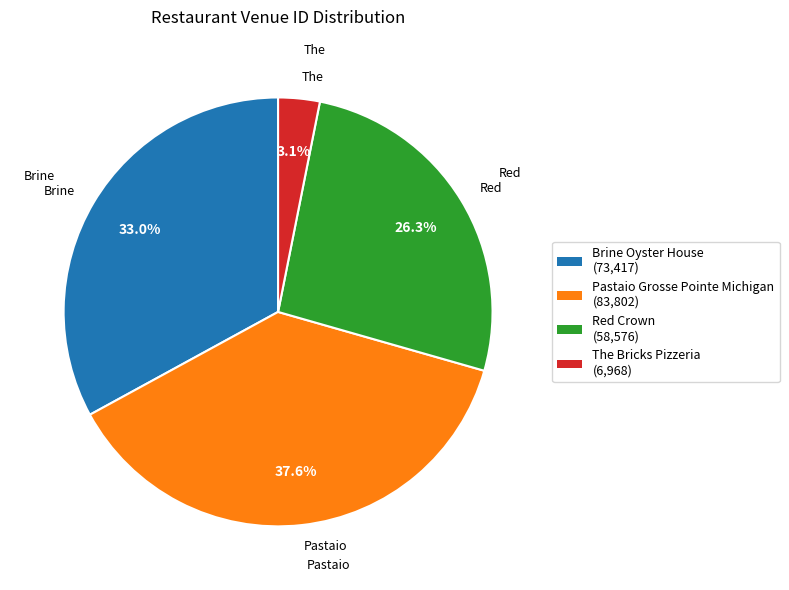

Is it true that The Bricks Pizzeria is 3% of the pie?

True